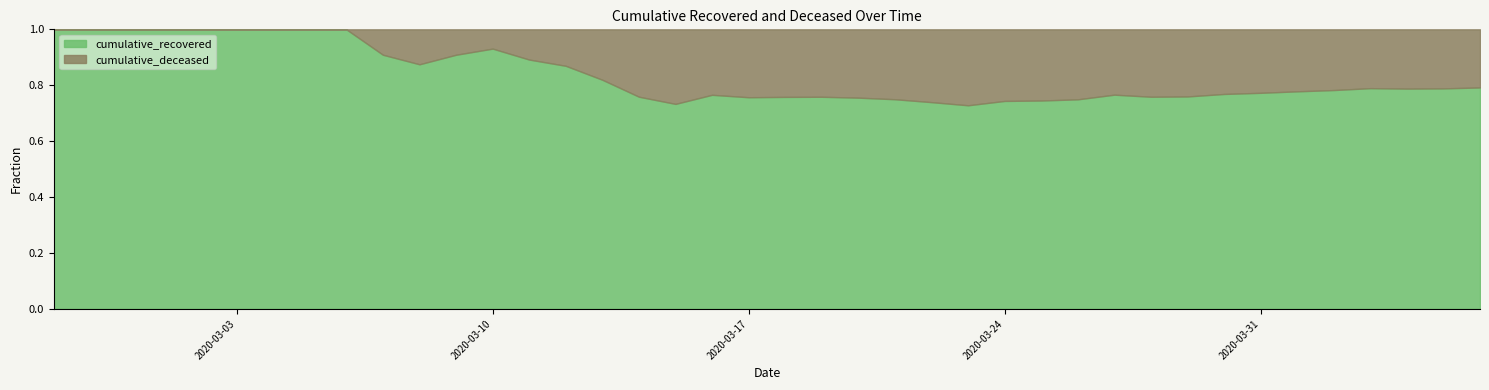

Which category has the lowest value across all series?

2020-02-27